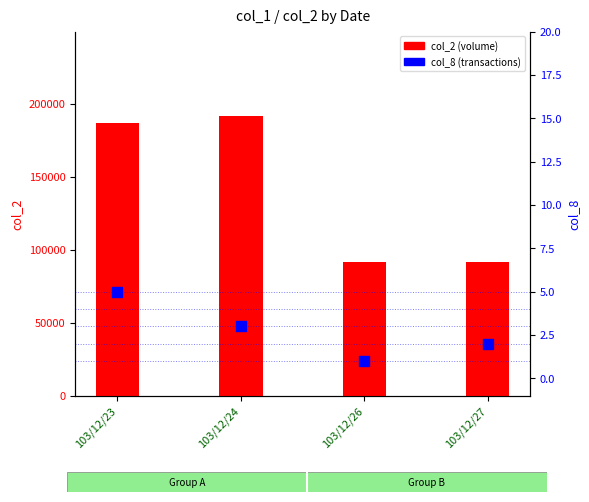

What are all the series names shown in the legend?

col_2 (volume), col_8 (transactions)